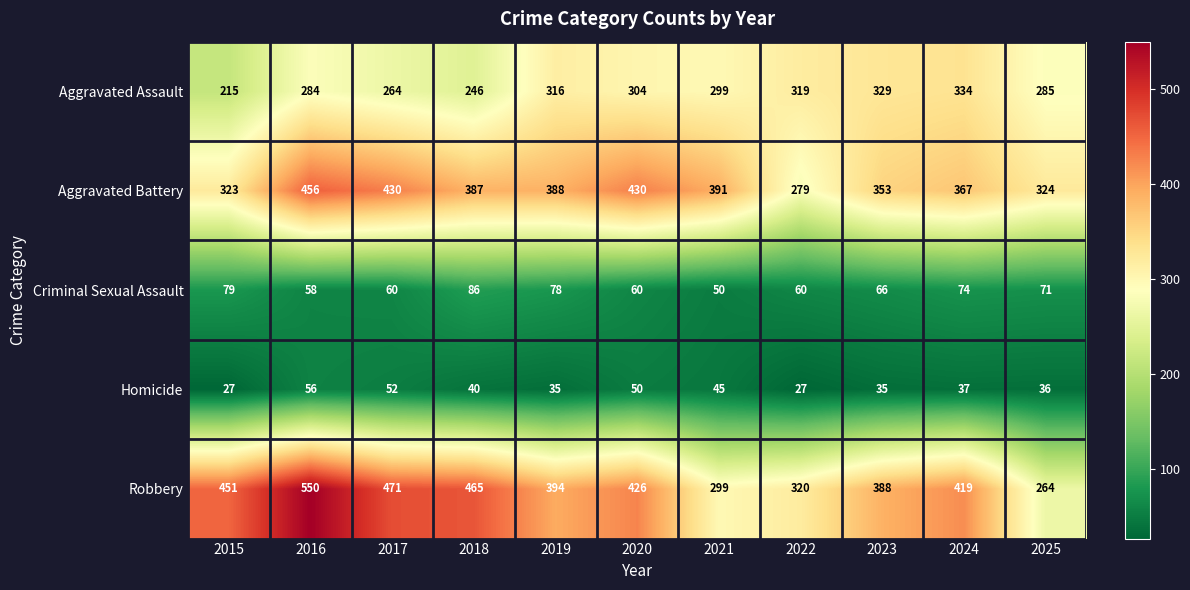

What is the spread (max minus min) of values at 2016?

494